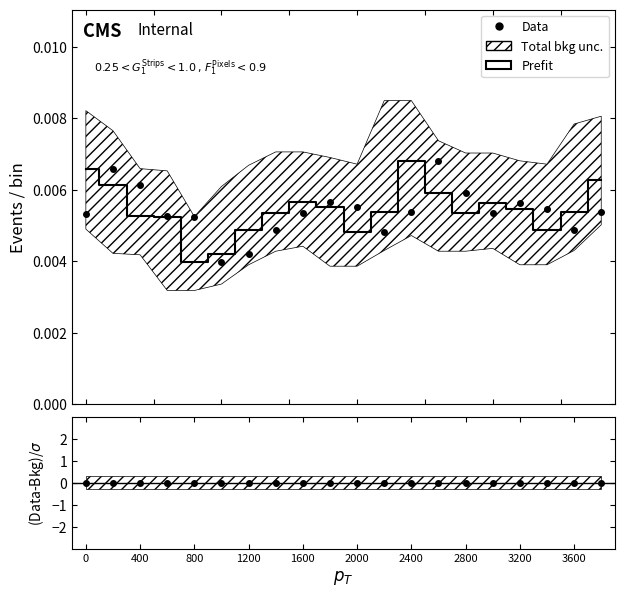

True or false: Data has a value of 0.0 at 11.

False